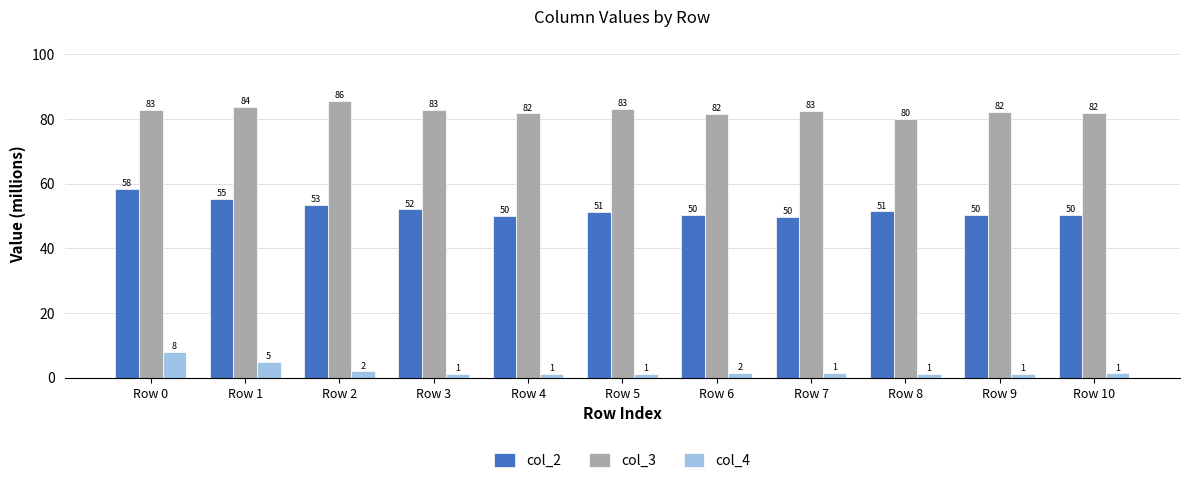

What is the spread (max minus min) of values at Row 0?

74.8